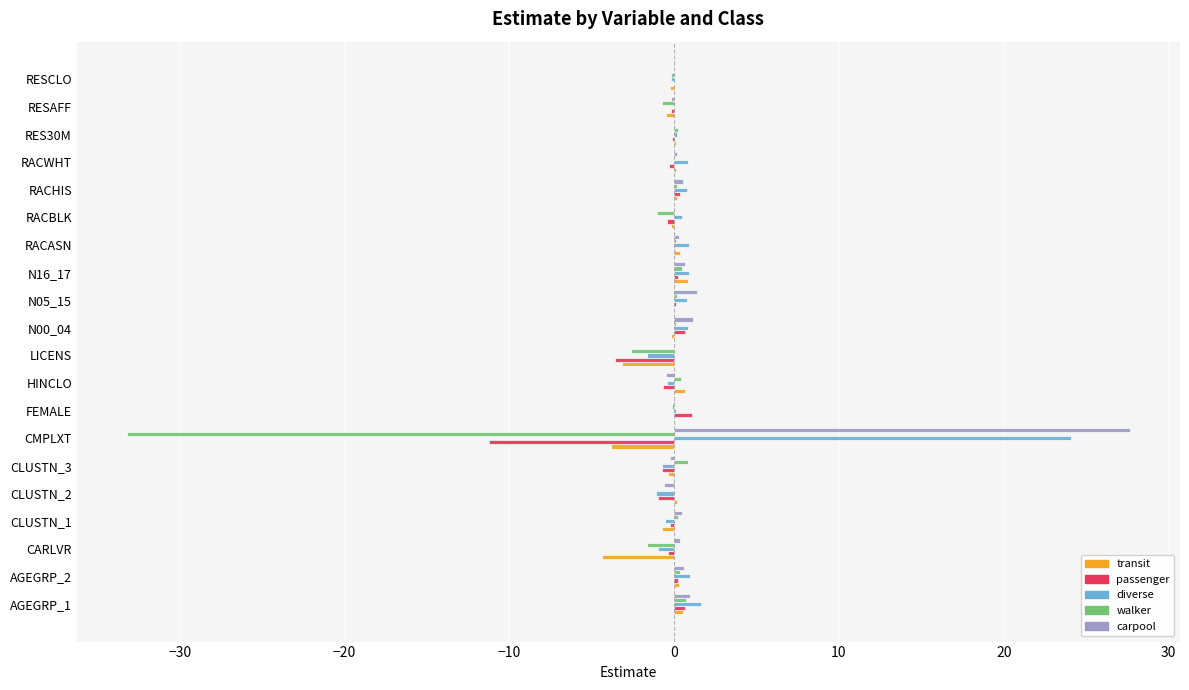

What are all the series names shown in the legend?

transit, passenger, diverse, walker, carpool